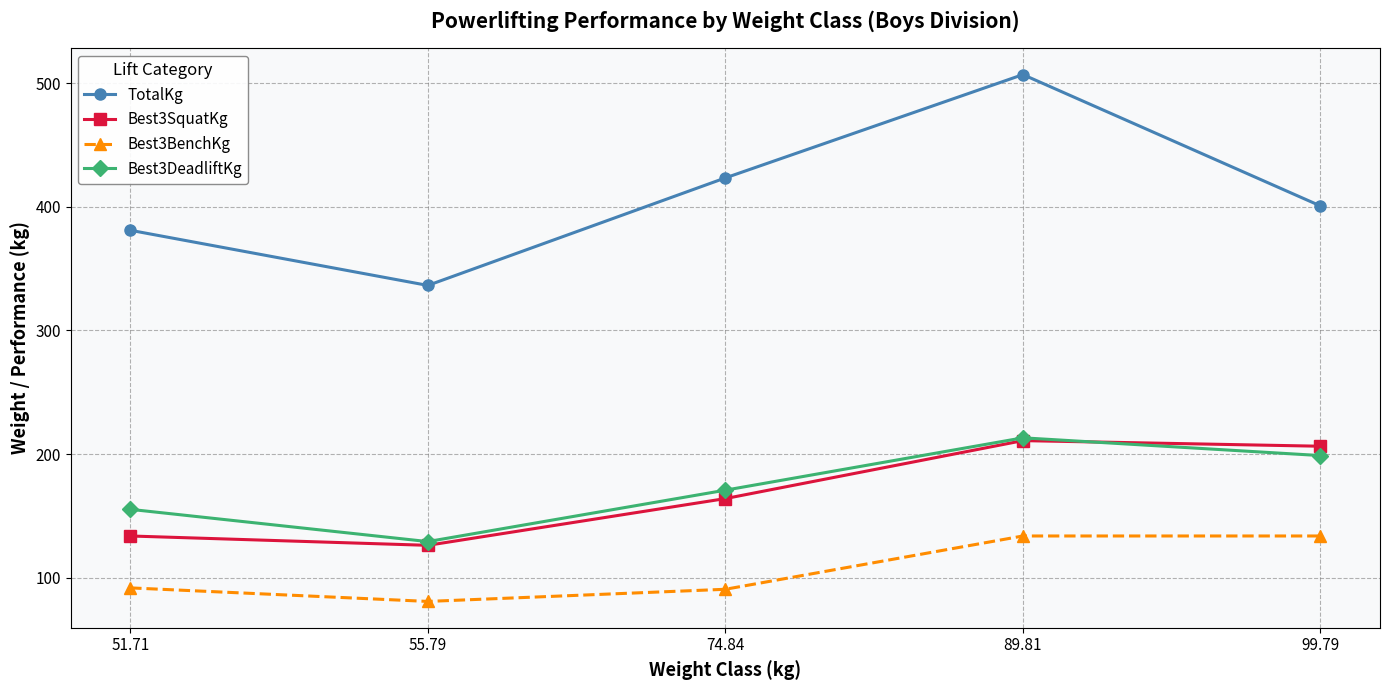

True or false: TotalKg and Best3DeadliftKg cross at least once.

False